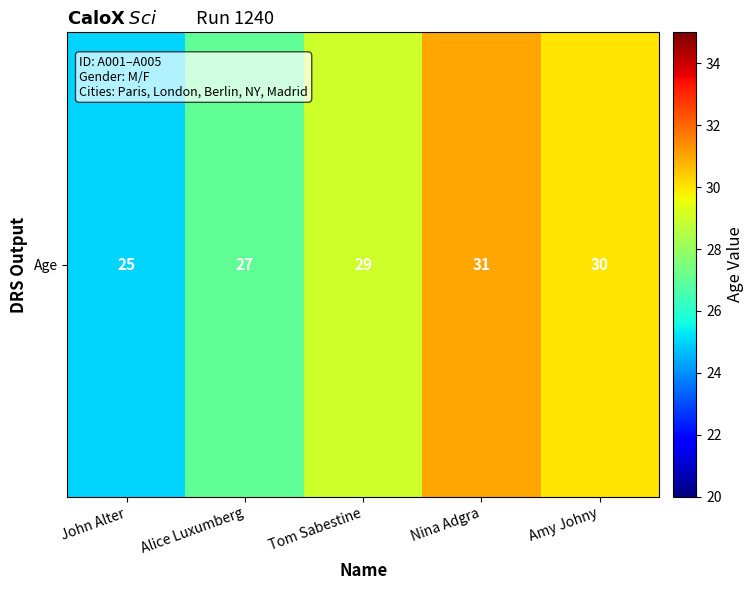

Reading right to left, what are all the values shown in this chart?

30	31	29	27	25